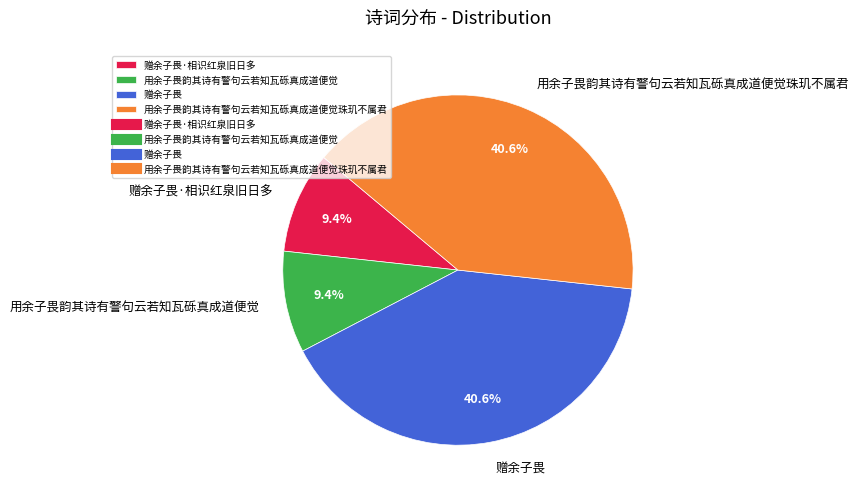

Between 赠余子畏·相识红泉旧日多 and 赠余子畏, which is larger?

赠余子畏